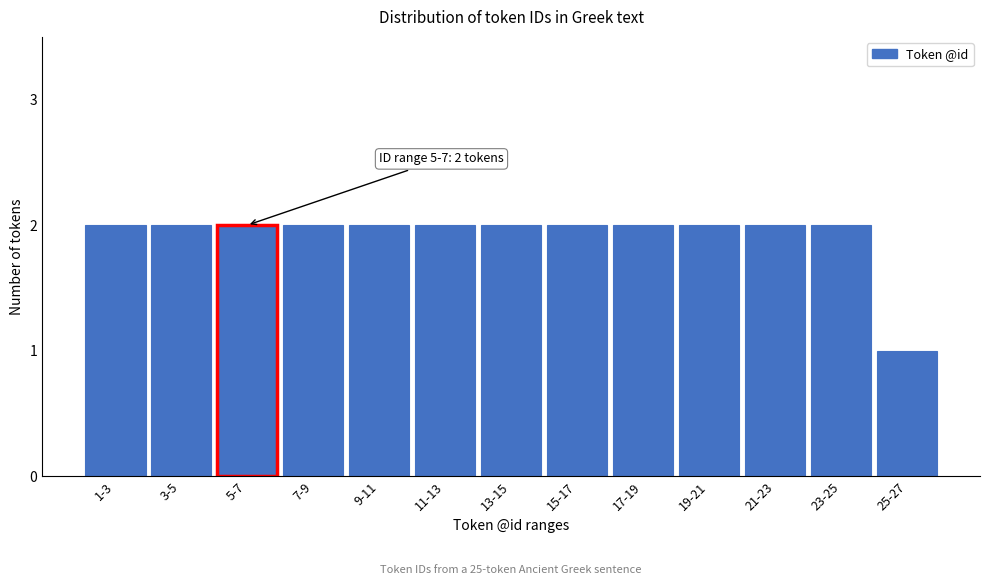

Reading left to right, extract all data points from this chart.

2	2	2	2	2	2	2	2	2	2	2	2	1